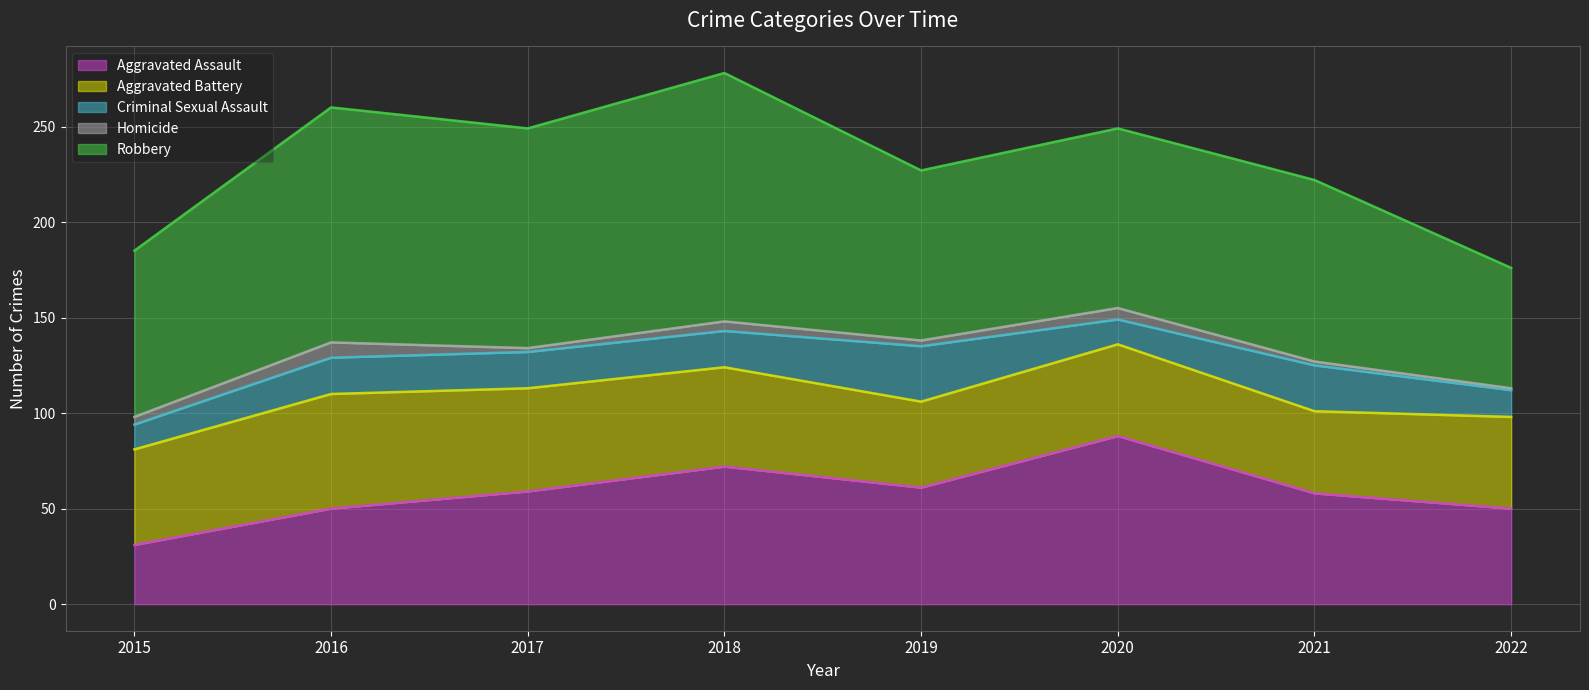

Count the number of data series in this chart.

5